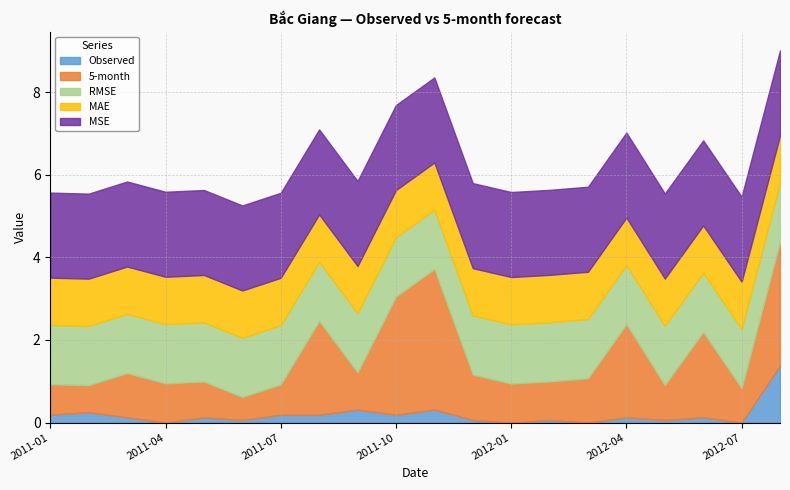

What position from the right is 2011-09?

12